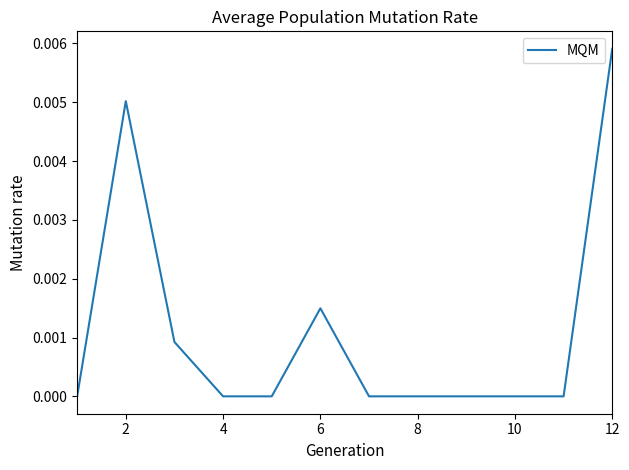

Which label corresponds to the largest value in the chart?

12